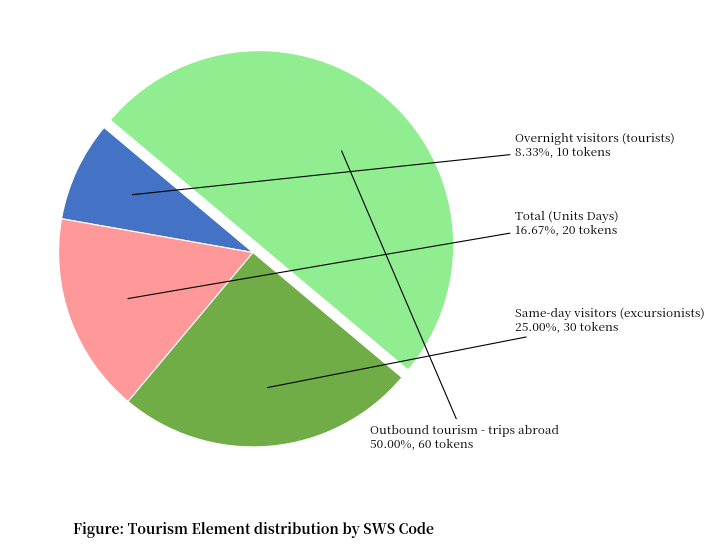

What is the total percentage of Same-day visitors (excursionists) and Outbound tourism - trips abroad?

75.0%